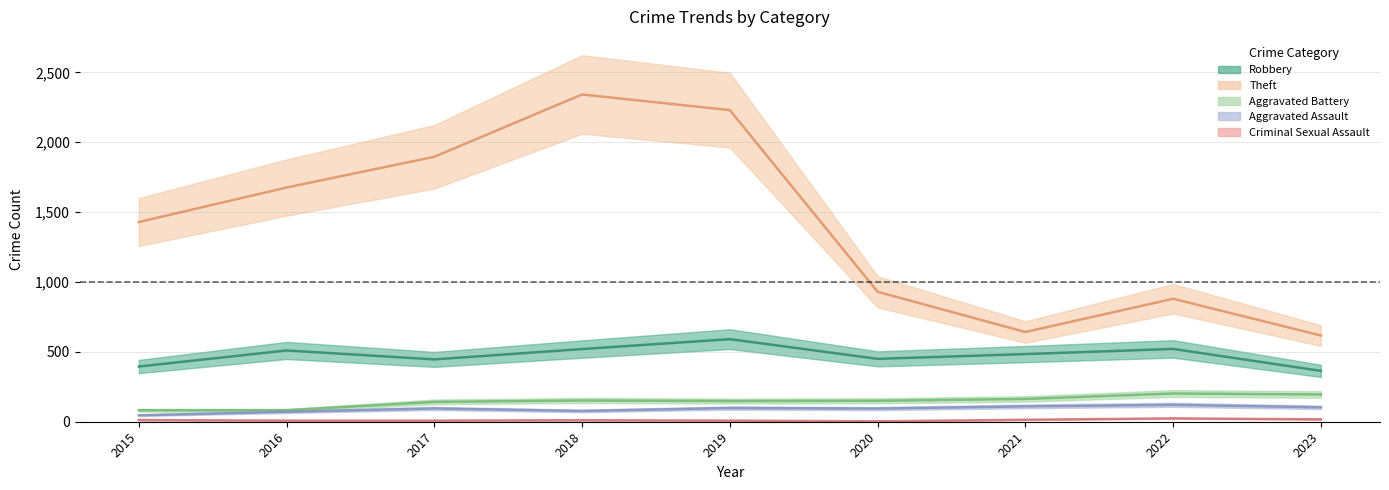

In Robbery, how many points are higher than both neighbors (excluding endpoints)?

3